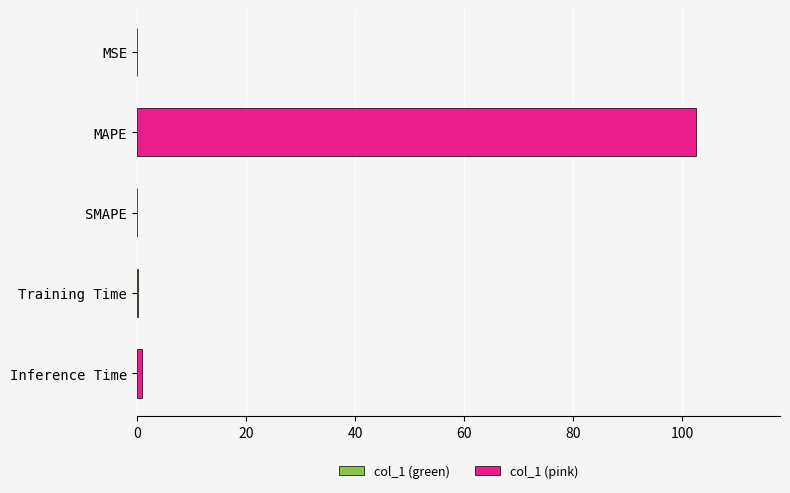

Is it true that the value at MSE is 0.0?

True